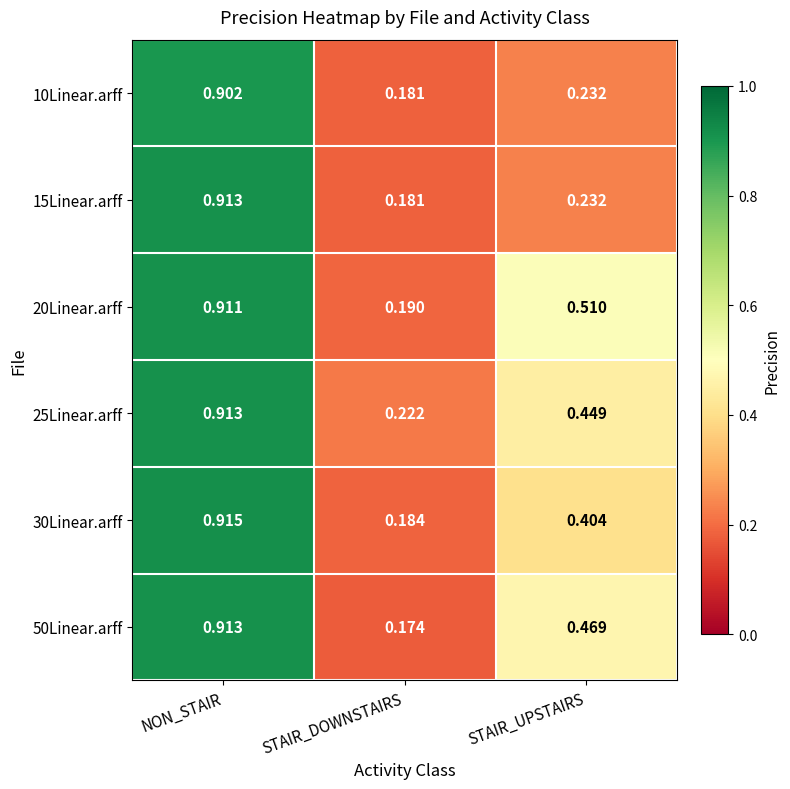

Is the value of 30Linear.arff at STAIR_UPSTAIRS greater than the value of 20Linear.arff at STAIR_UPSTAIRS?

No